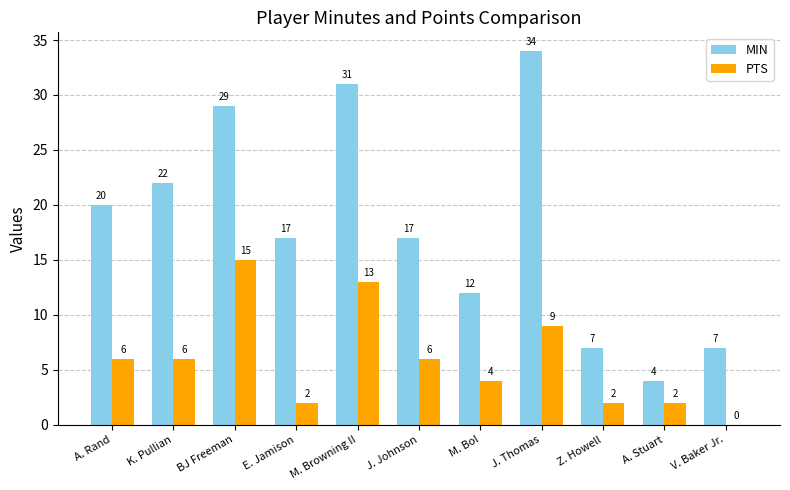

The MIN series shows 17 at J. Thomas. True or false?

False